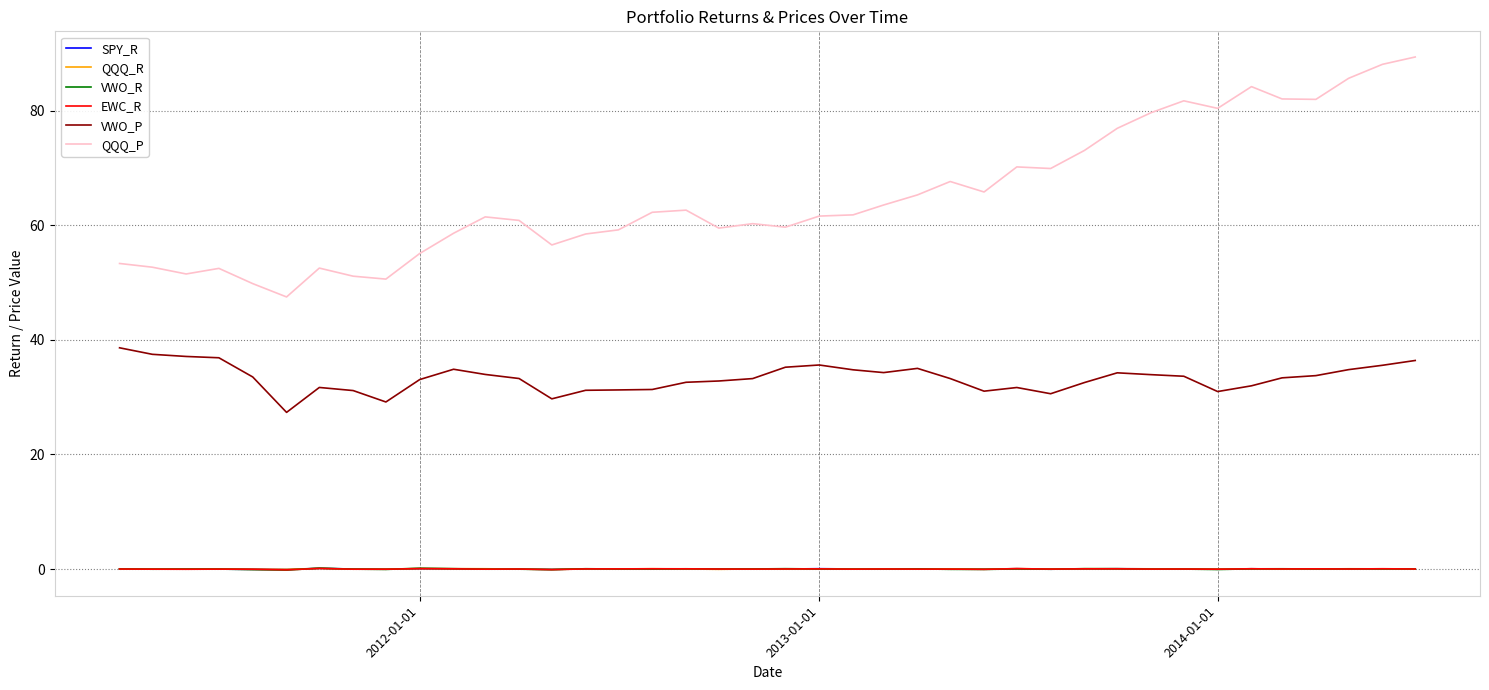

True or false: VWO_R and QQQ_P intersect in this chart.

False